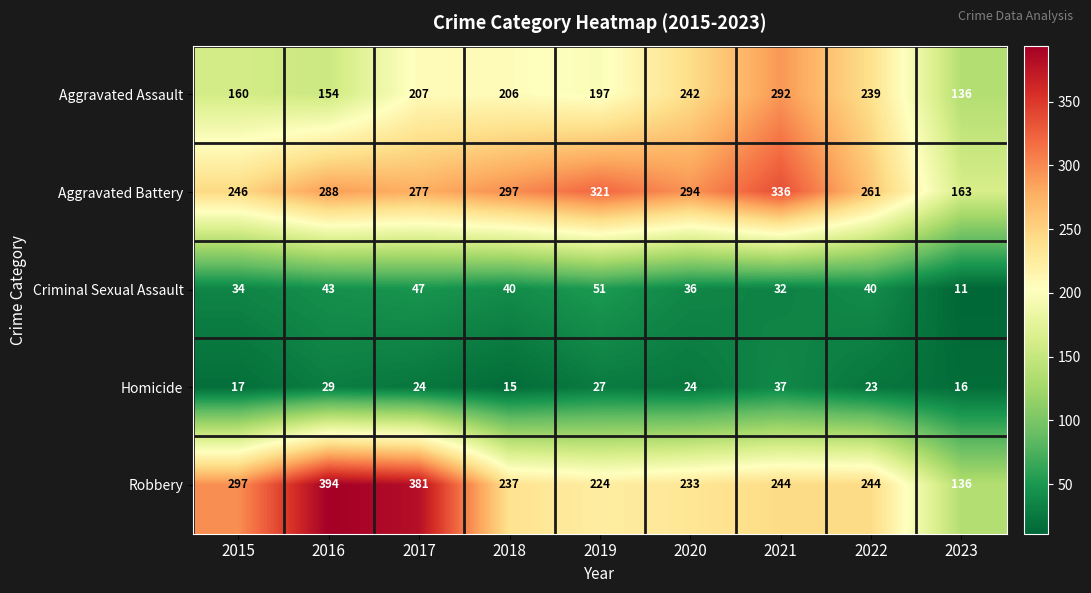

Is it true that Homicide equals 24 at 2020?

True